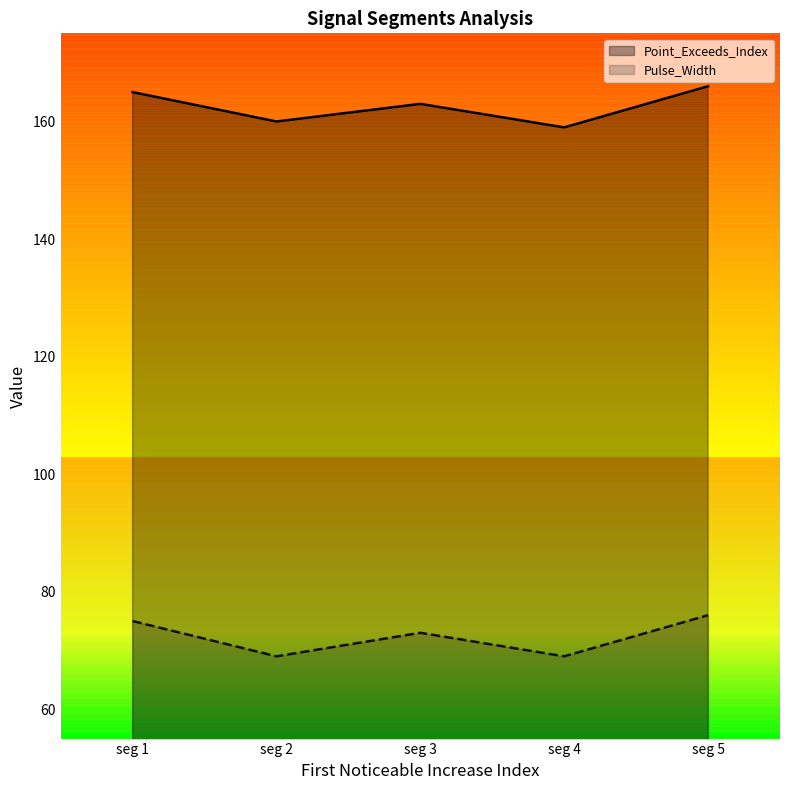

Rank the categories by Point_Exceeds_Index value from lowest to highest.

seg 4, seg 2, seg 3, seg 1, seg 5